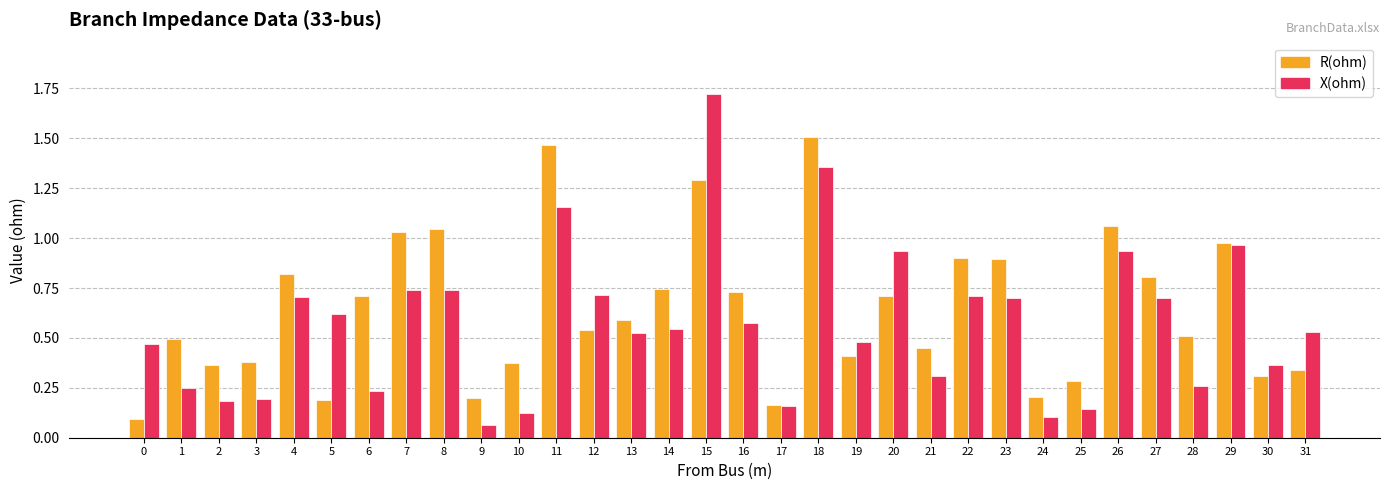

What is the total value across all series at 18?

2.9